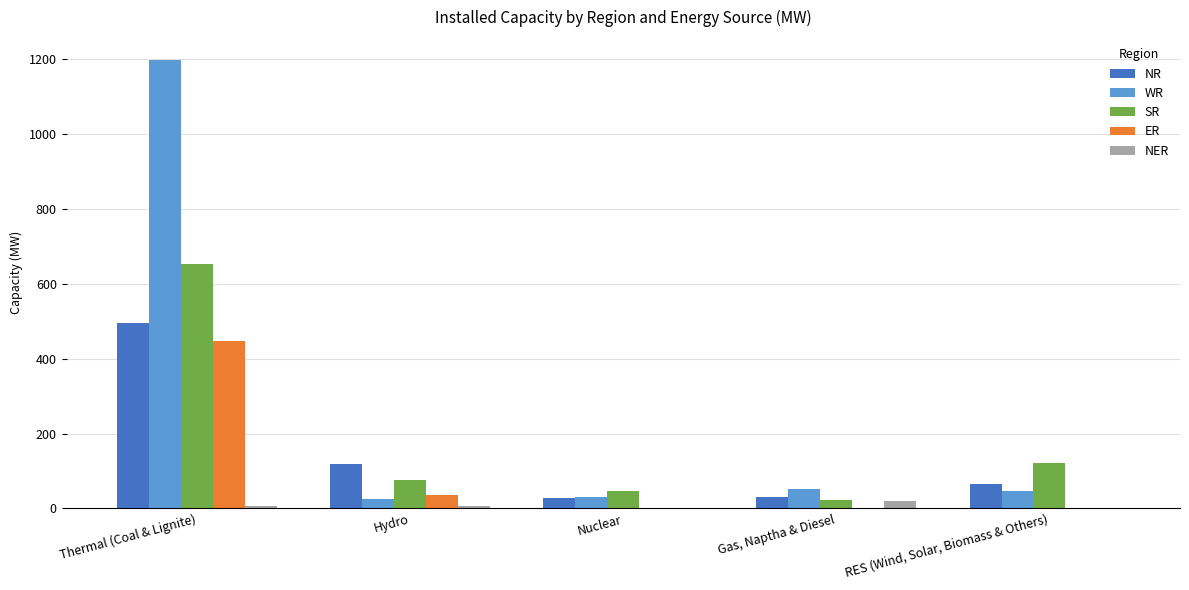

At which category is the sum across all series the highest?

Thermal (Coal & Lignite)